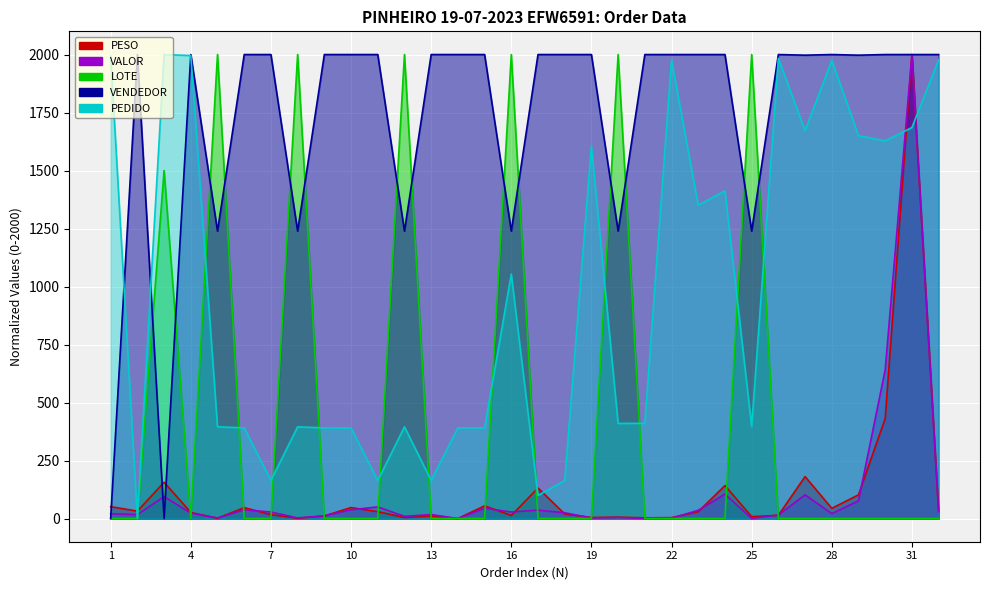

How many interior local valleys does the PEDIDO series have?

10